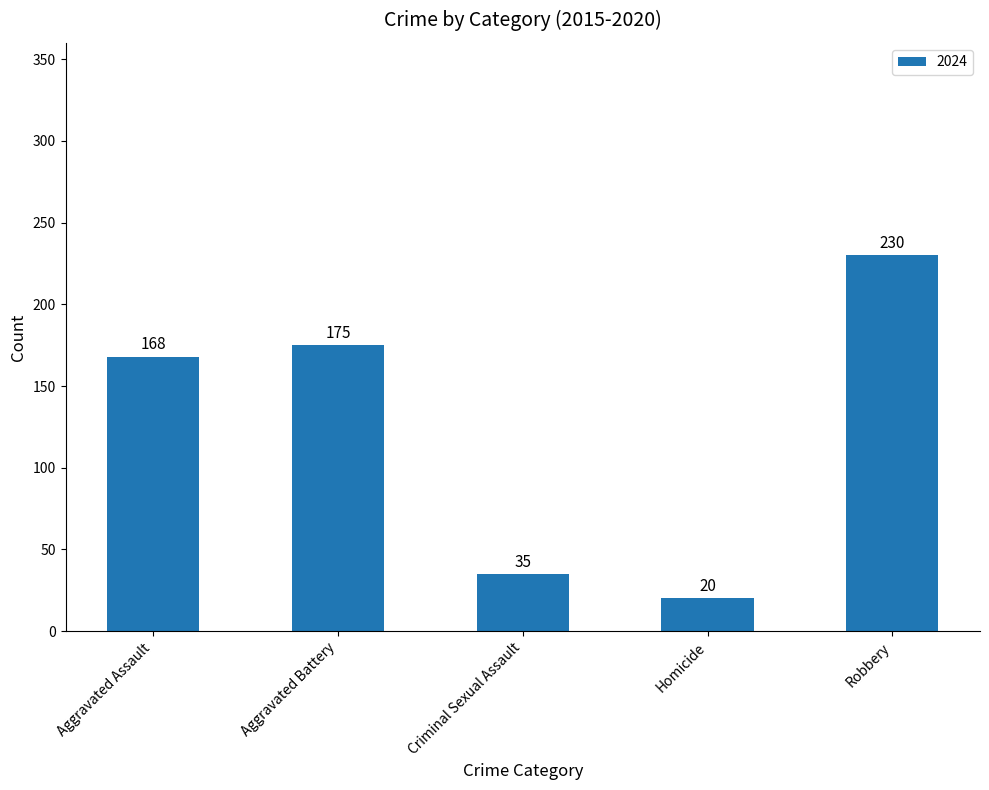

What is the difference between the maximum and minimum values?

210